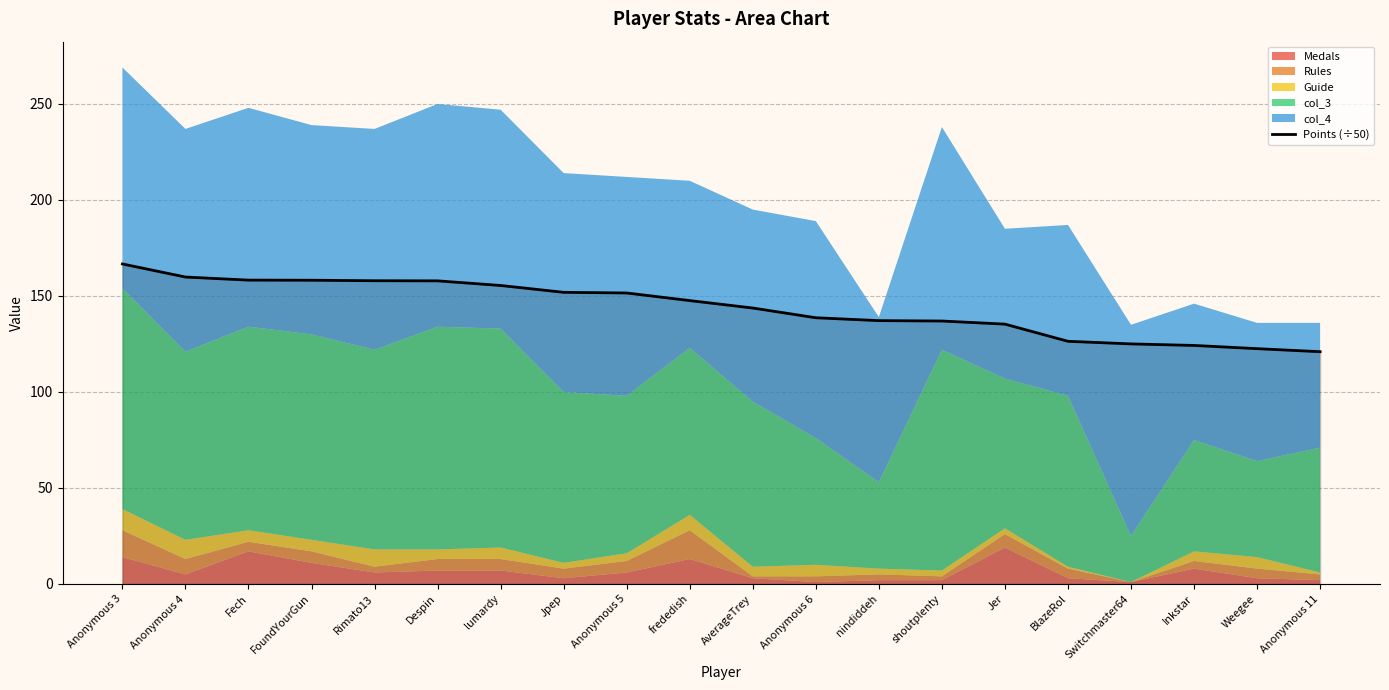

What is the change in value from FoundYourGun to Anonymous 6?

-19.5